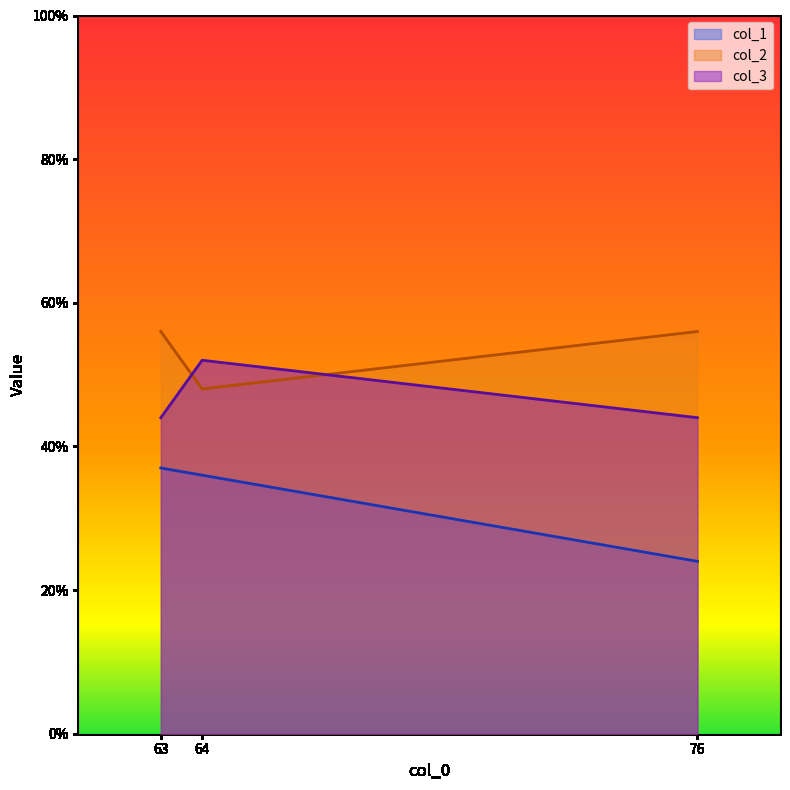

What is the sum of all col_2 values?

160